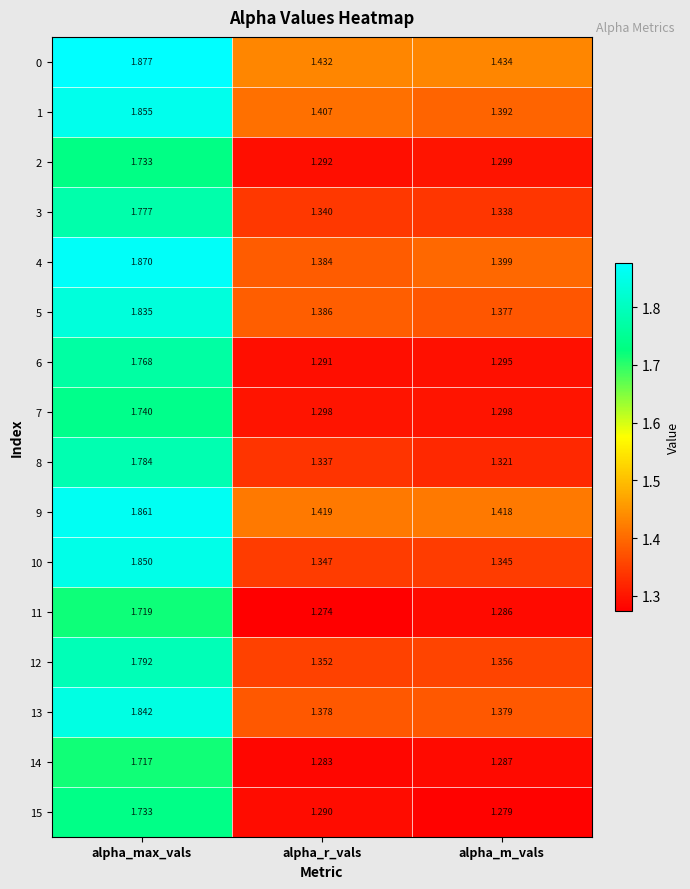

At which category is the sum across all series the highest?

alpha_max_vals